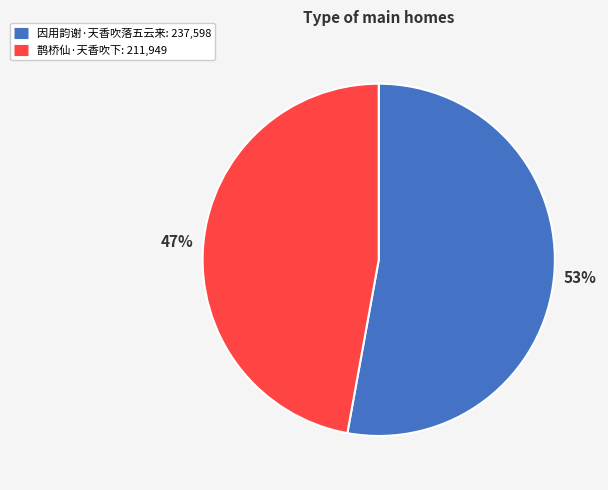

Rank the categories by value from highest to lowest.

因用韵谢·天香吹落五云来, 鹊桥仙·天香吹下